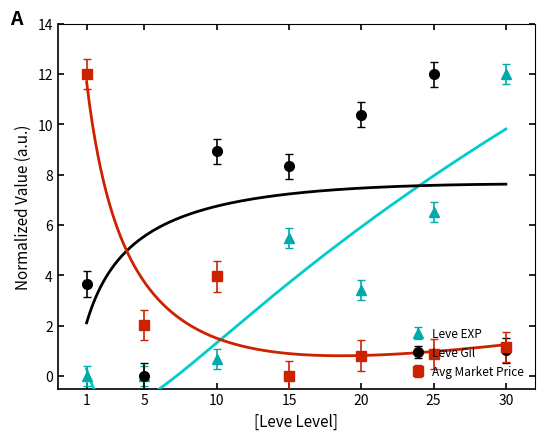

How many lines are shown in the chart?

3